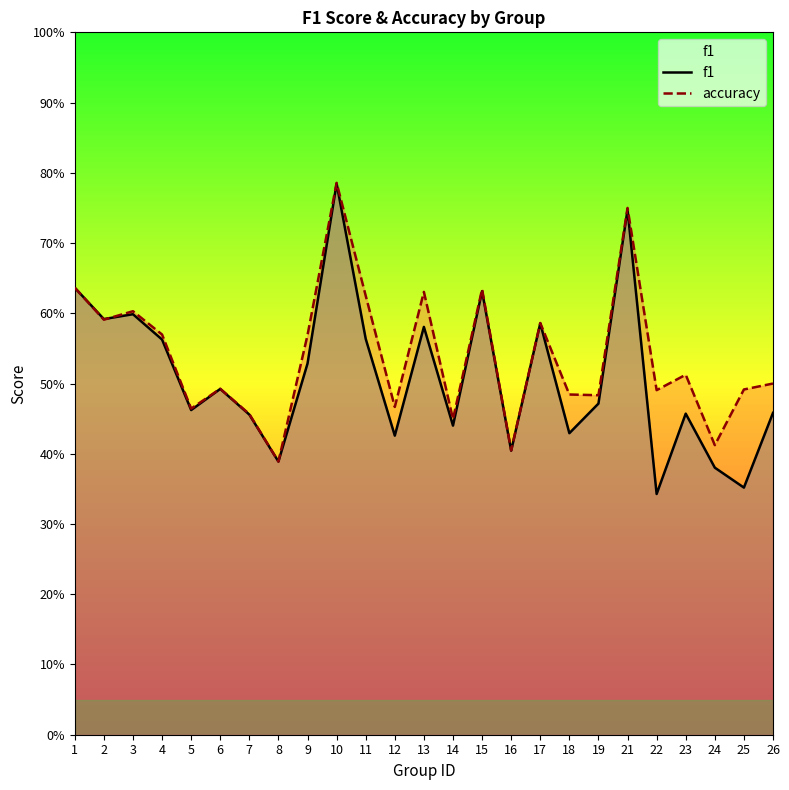

The f1 series shows 1.0 at 17. True or false?

False